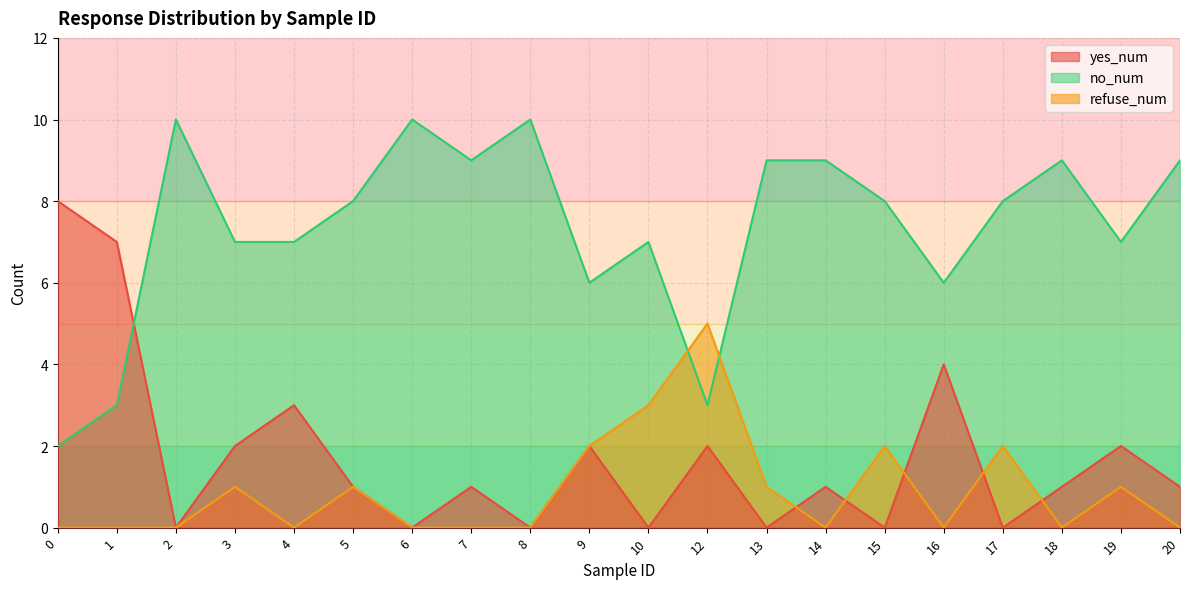

In refuse_num, how many points are lower than both neighbors (excluding endpoints)?

4